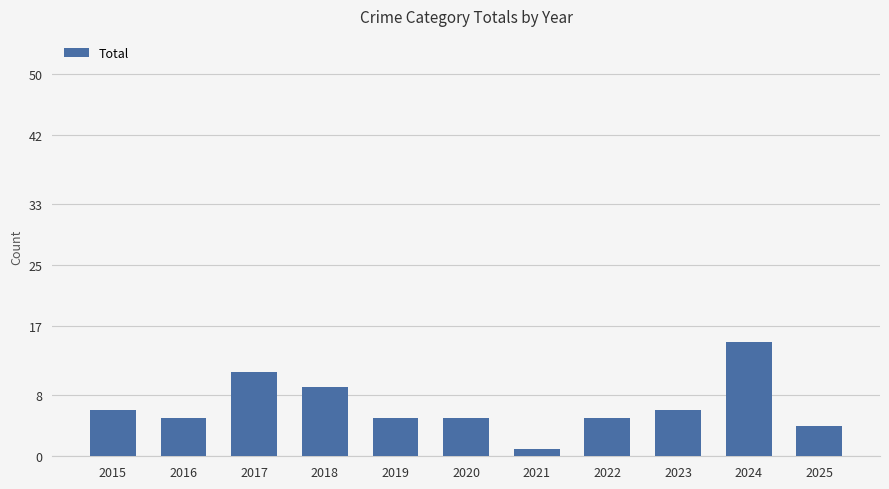

At which category does the chart reach its minimum across all series?

2021